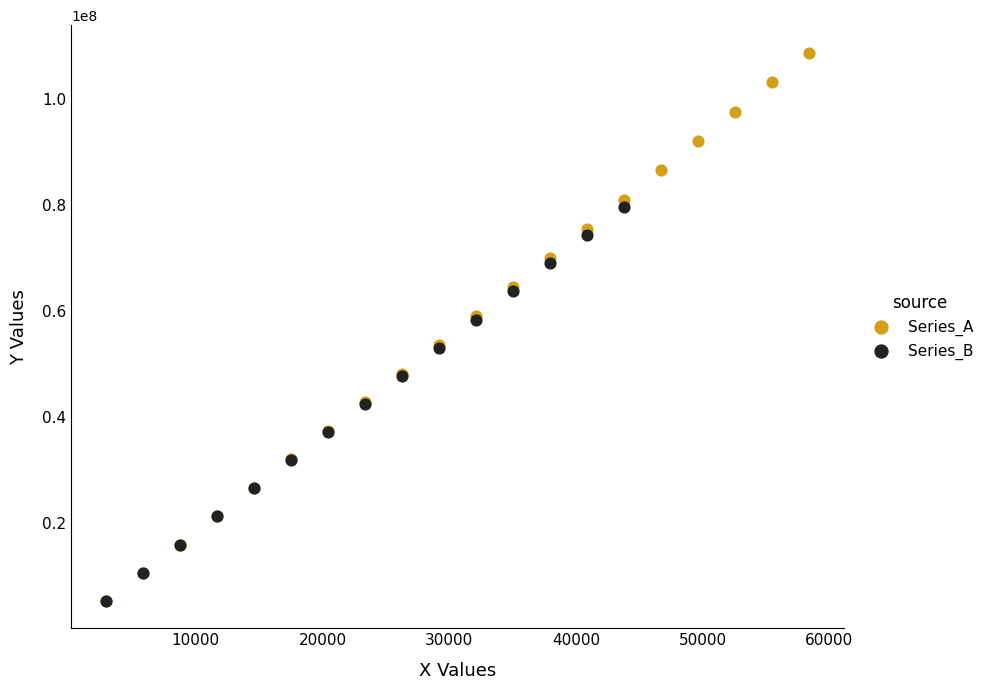

Which series has the largest Y range (max minus min)?

Series_A